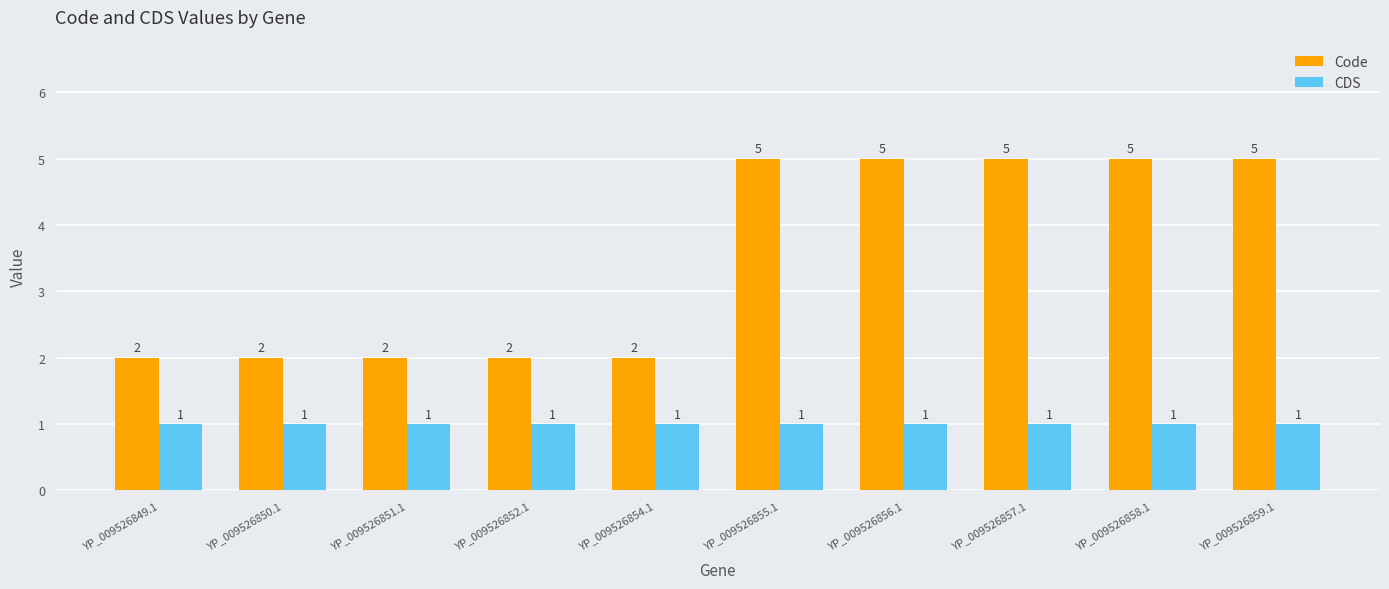

List the series in order of their overall mean, highest first.

Code, CDS